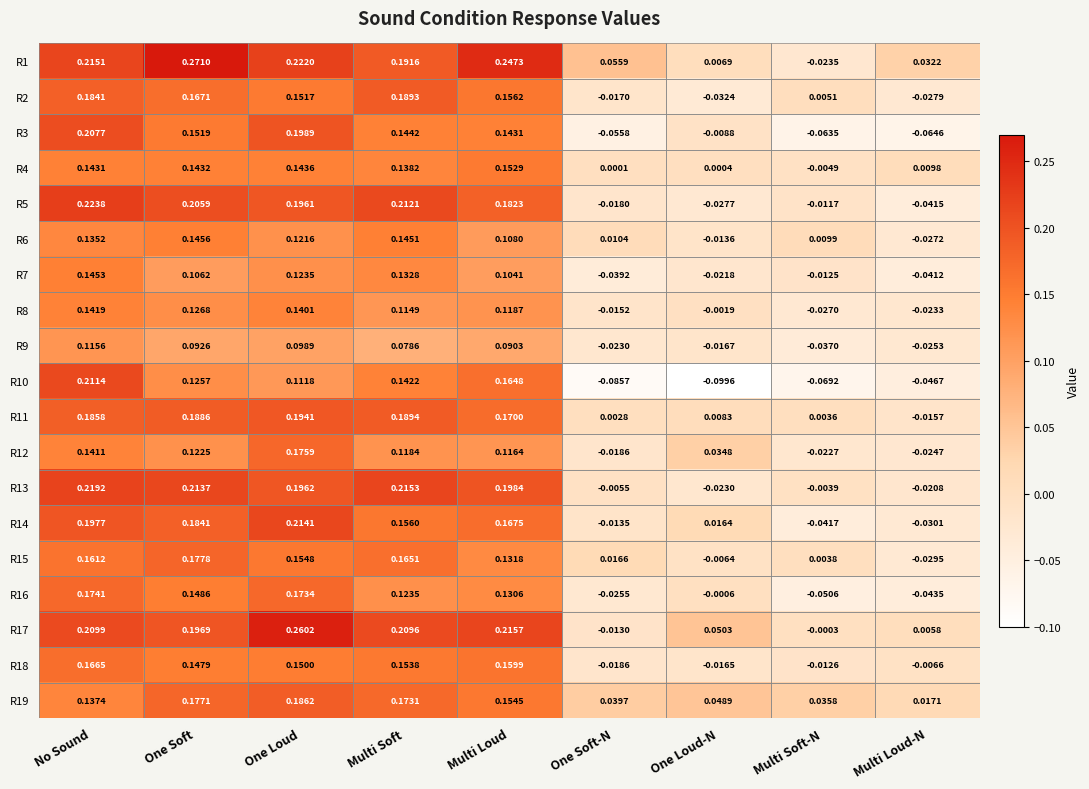

Which series has the largest total across all categories?

R1